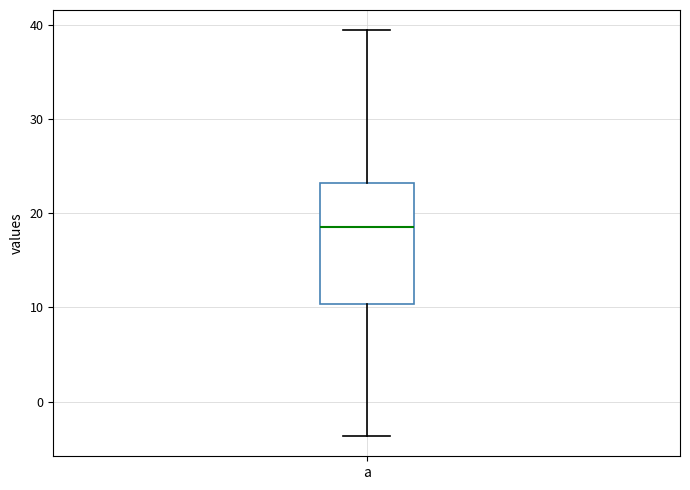

Transcribe this box plot: give where the median line is, the range the box spans, and where the two whiskers end, as read against the y-axis. The values are not printed on the chart, so give them approximately, as read against the axis.

median 19, box 10 to 23, whiskers -4 to 39